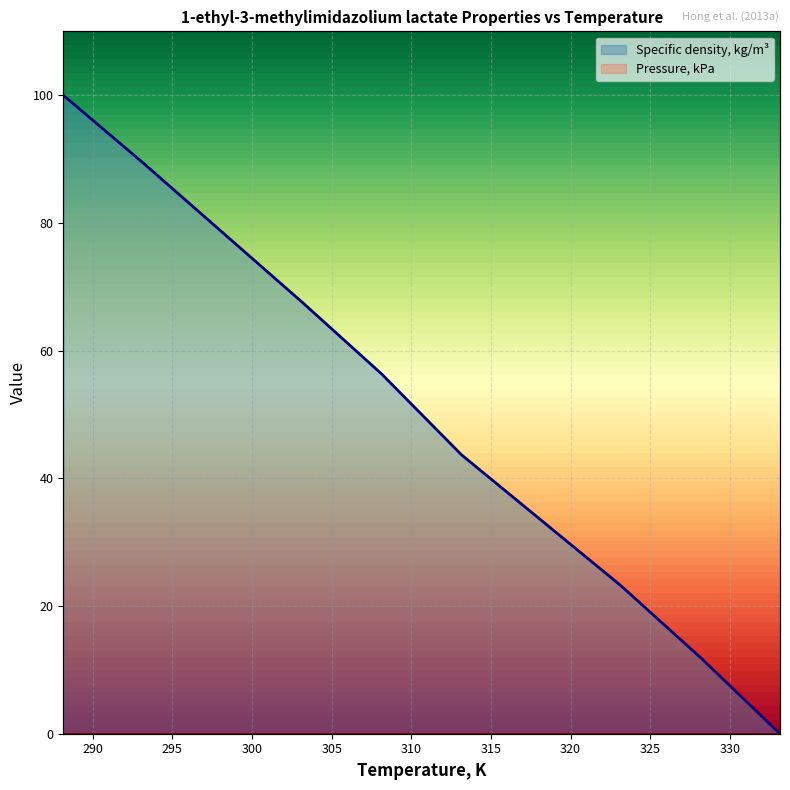

Reading left to right, transcribe all the data shown in this chart.

100.0	89.4	67.6	56.3	43.7	33.4	23.2	11.9	0.0